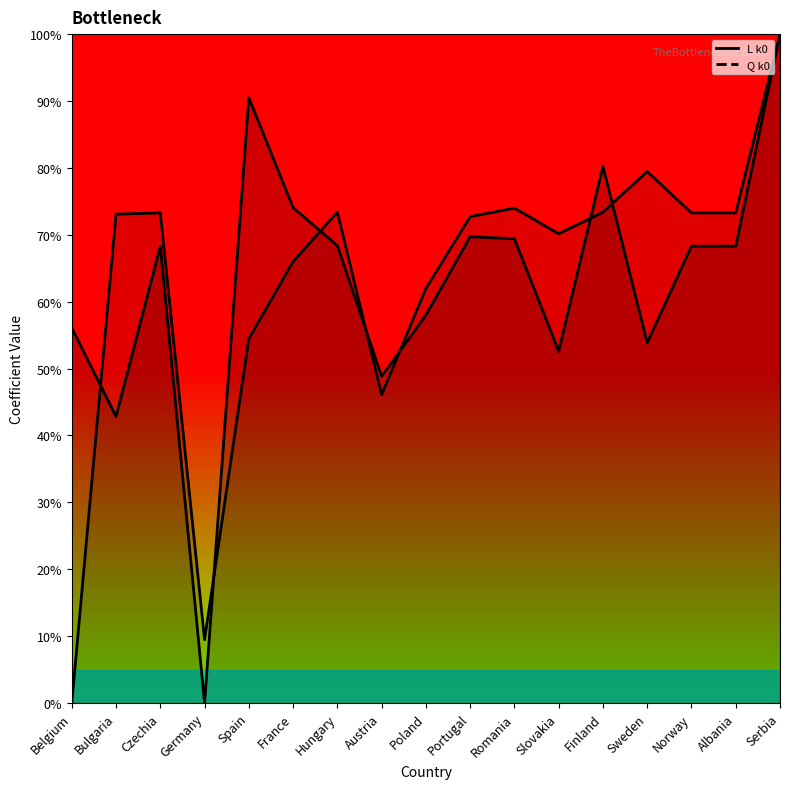

Where is the first local minimum for L k0 line?

Bulgaria